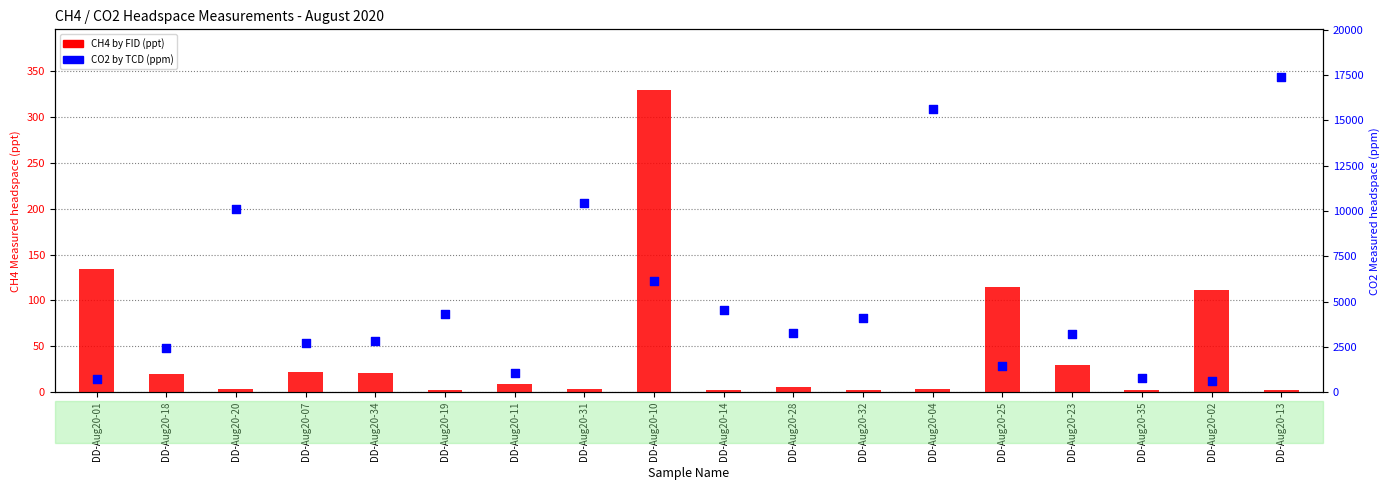

At how many categories does at least one series exceed 14409?

2